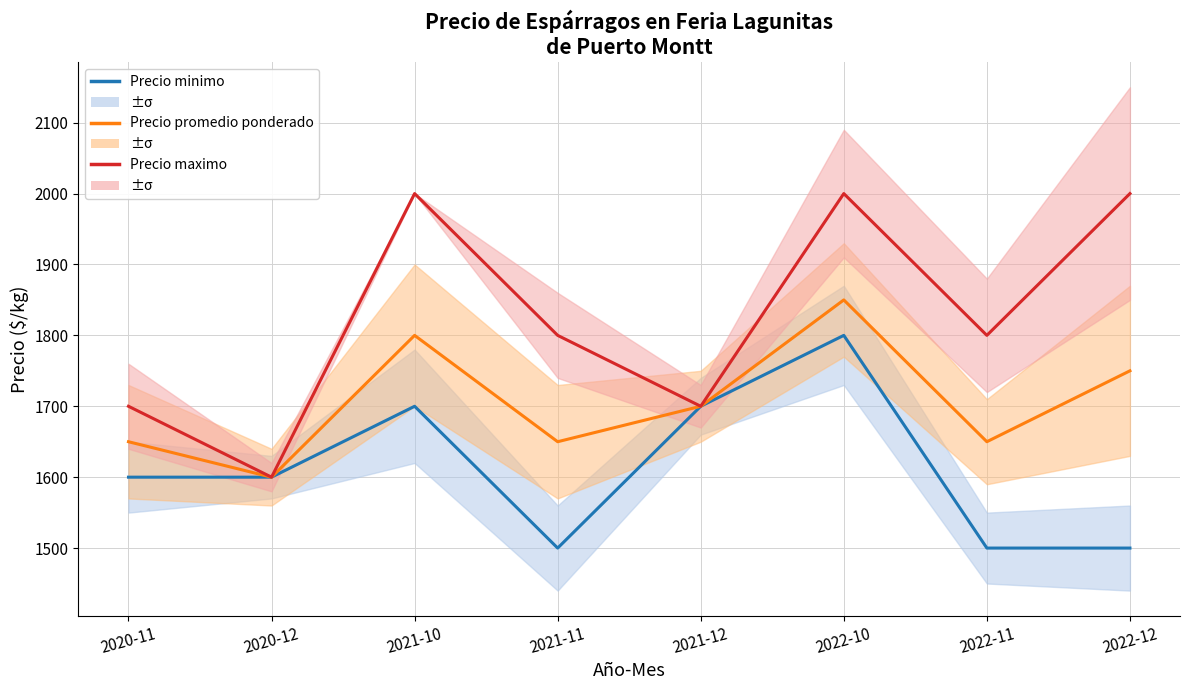

Which category has the lowest value in the Precio promedio ponderado series?

2020-12